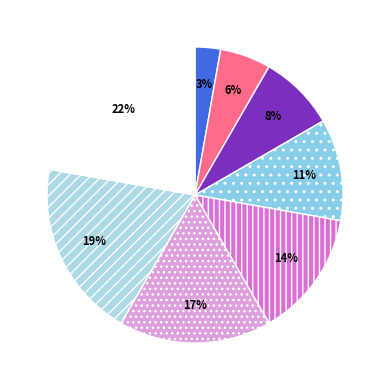

Is there a majority slice in this chart?

No